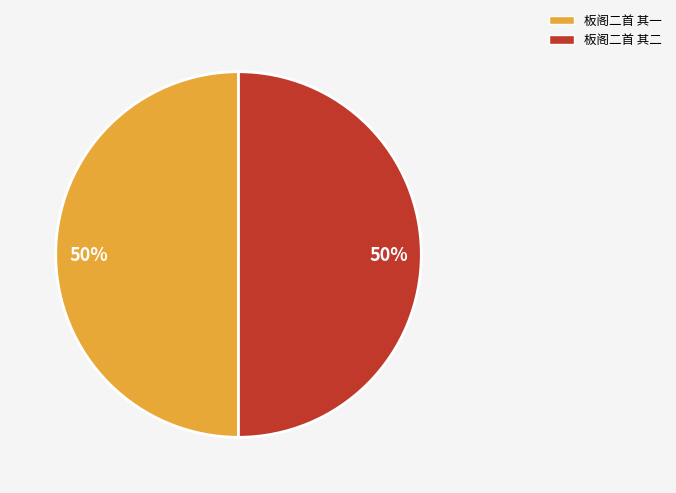

To the nearest percent, what is the average slice percentage?

50%